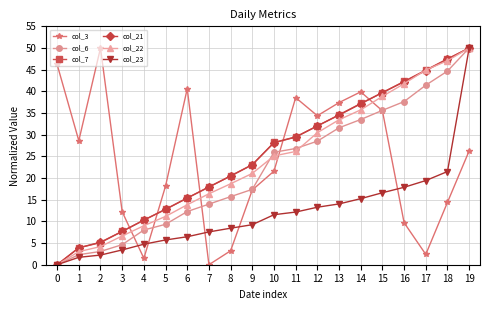

Rank the categories by col_3 value from lowest to highest.

7, 4, 17, 8, 16, 3, 18, 9, 5, 10, 19, 1, 12, 15, 13, 11, 14, 6, 0, 2